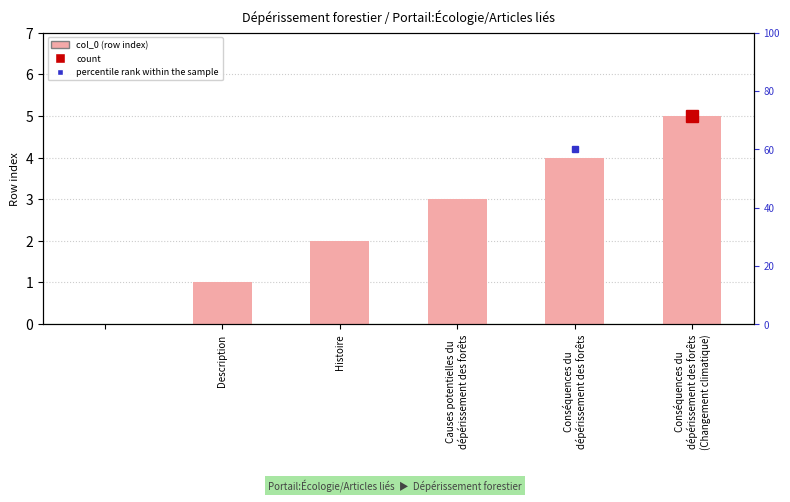

How many values are between 1 and 4?

4